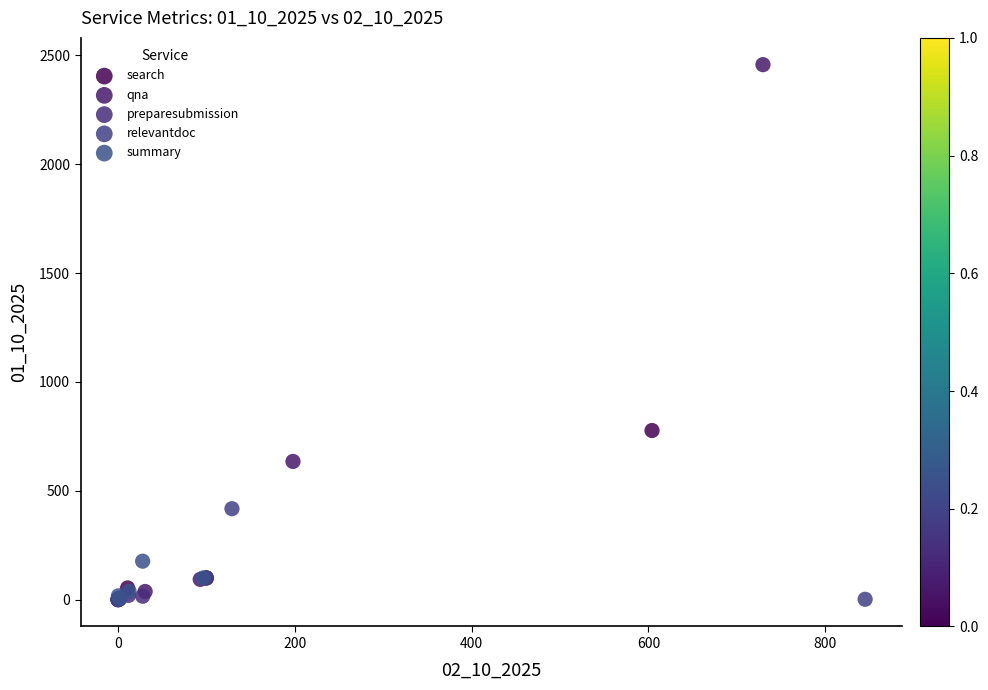

Which series contains the highest Y value?

qna